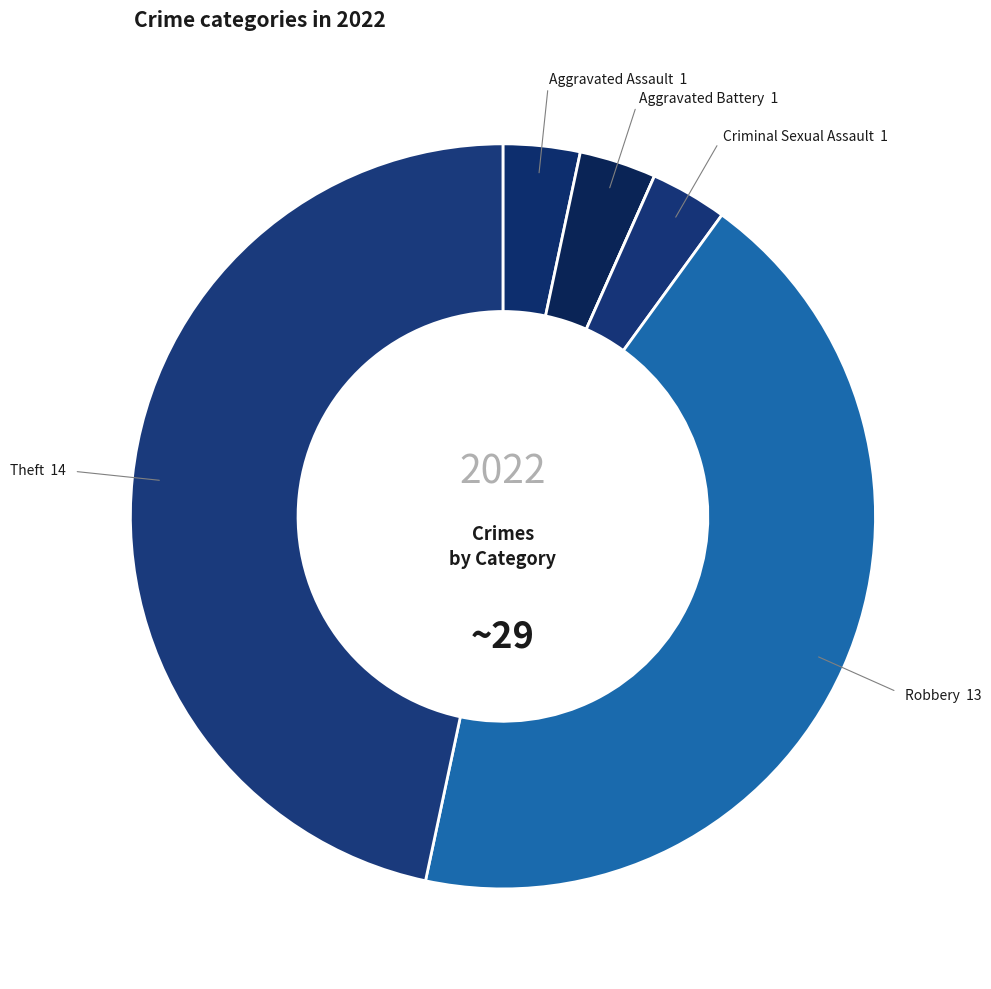

What is the largest slice in the pie chart?

Theft